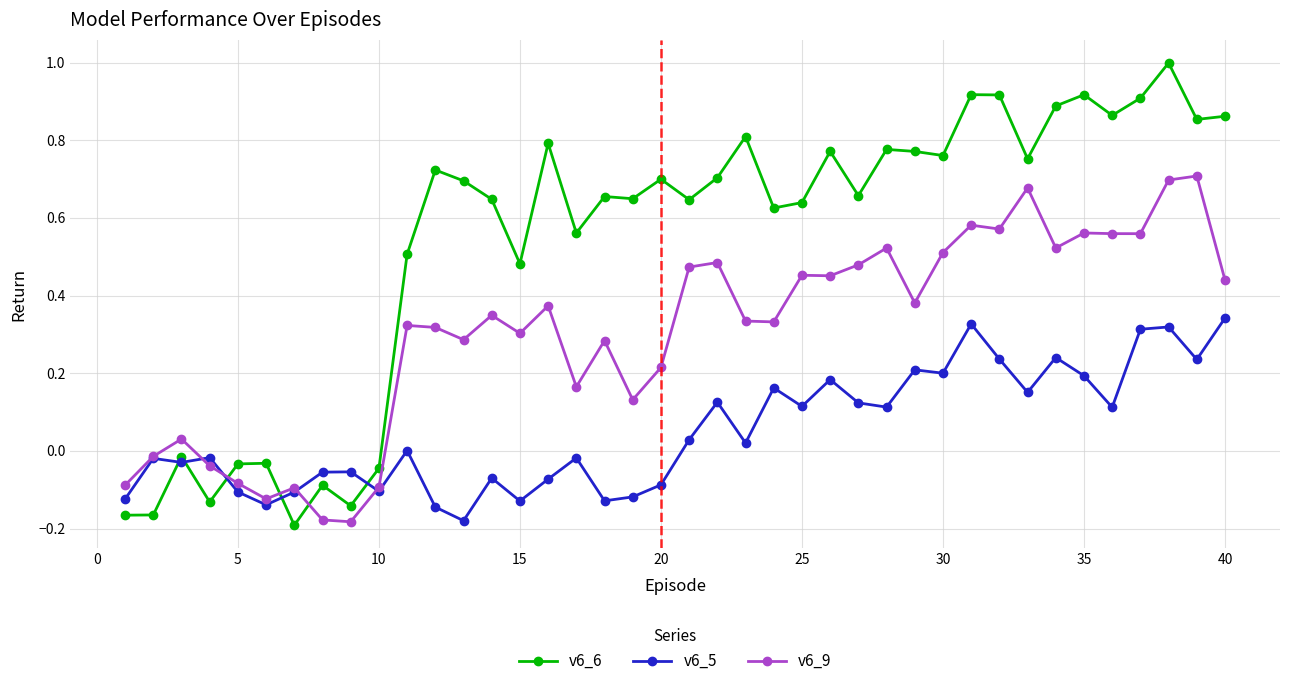

Rank the series by their maximum value, from lowest to highest.

v6_5, v6_9, v6_6